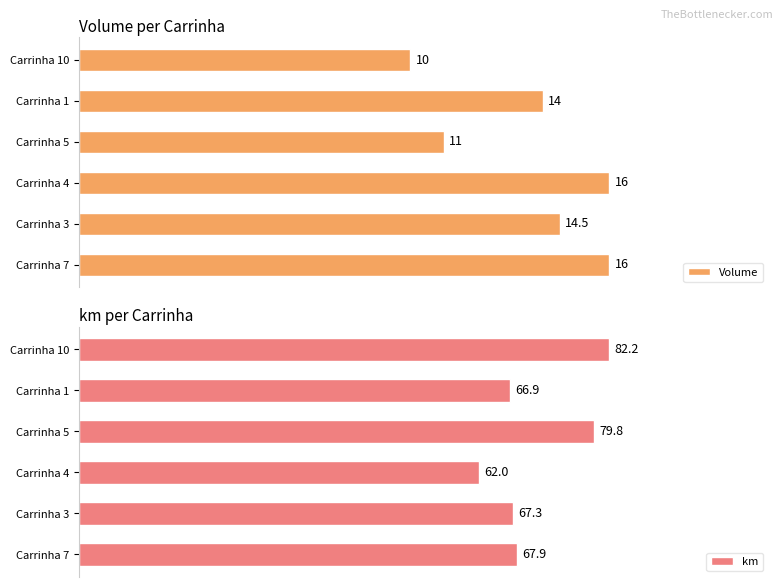

How many distinct data groups are displayed?

2